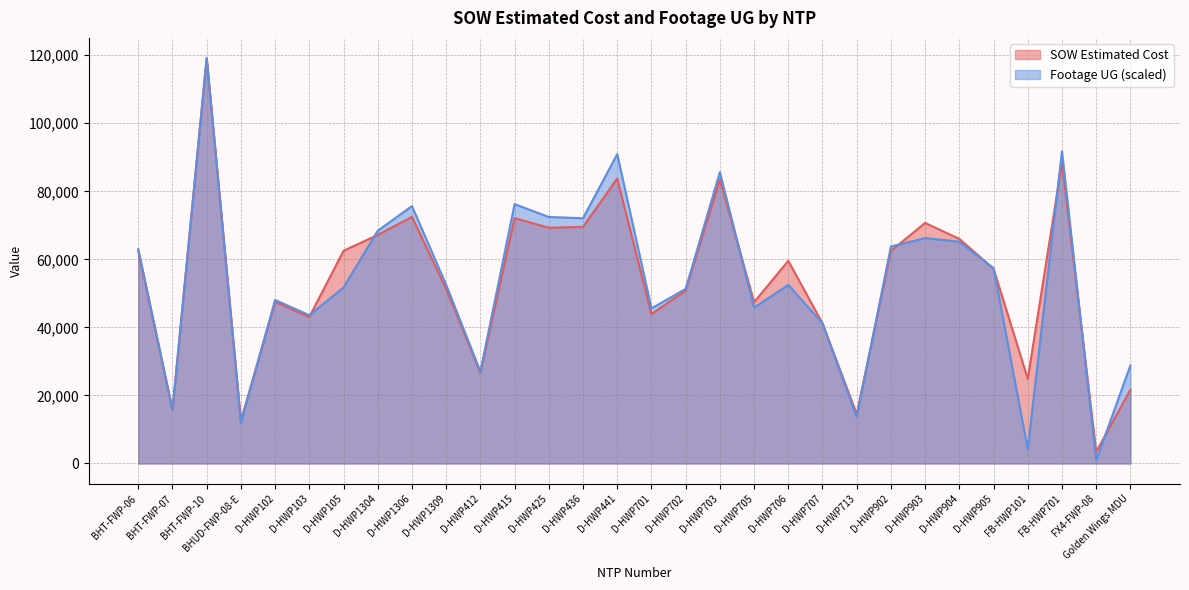

Is it true that SOW Estimated Cost equals 10695.3 at BHT-FWP-07?

False